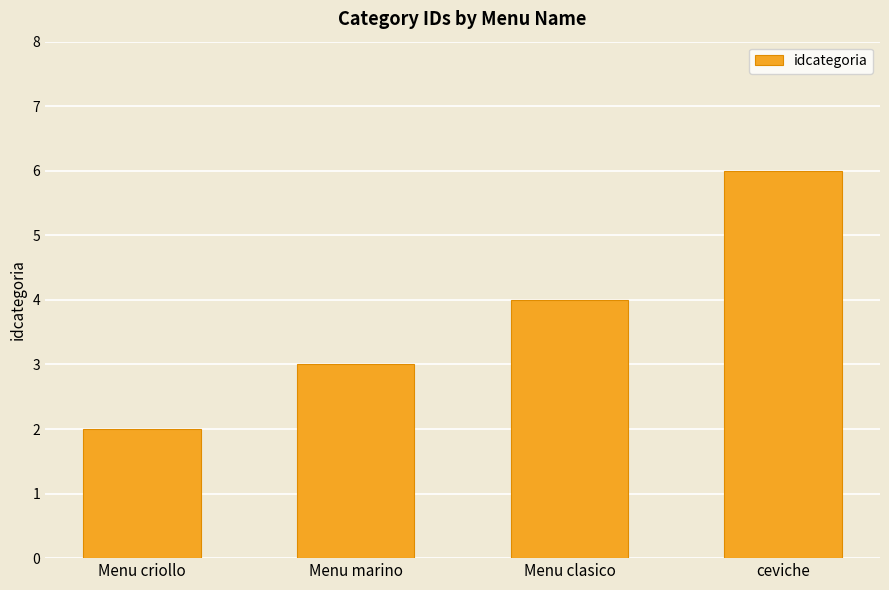

What is the maximum value shown in the chart?

6